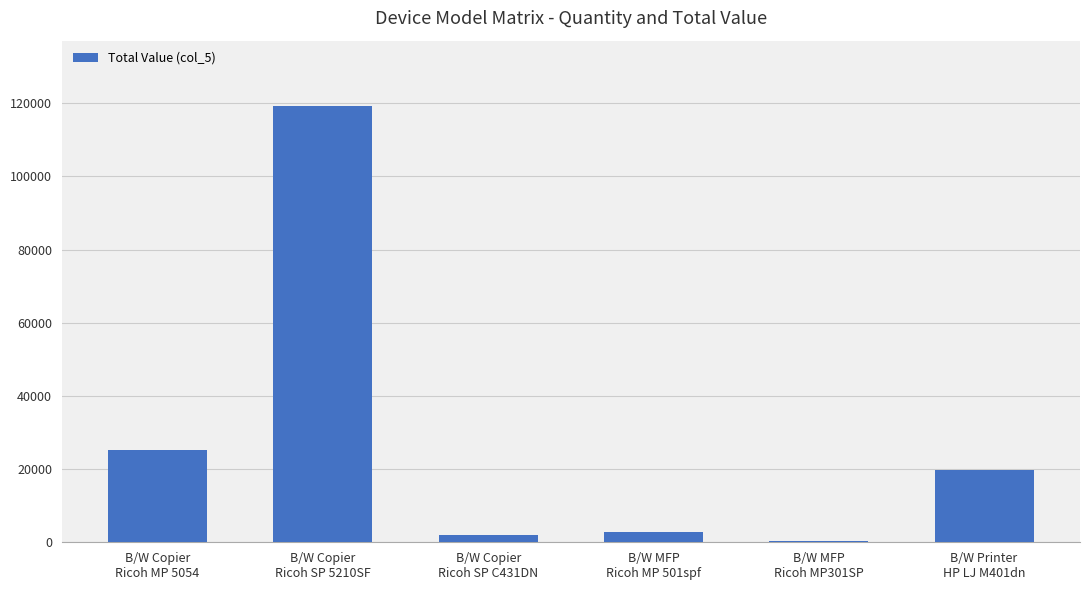

At which category does the chart reach its peak across all series?

B/W Copier
Ricoh SP 5210SF